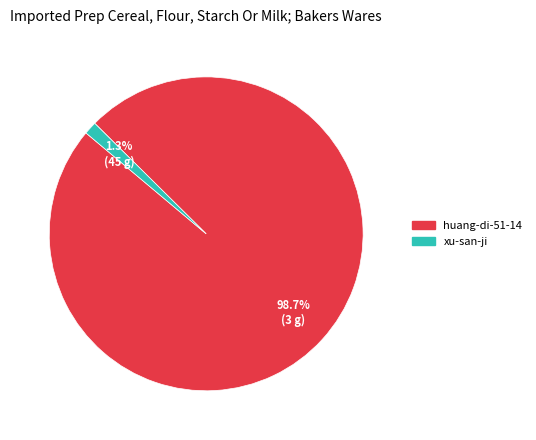

Which category has the smallest portion of the pie?

xu-san-ji